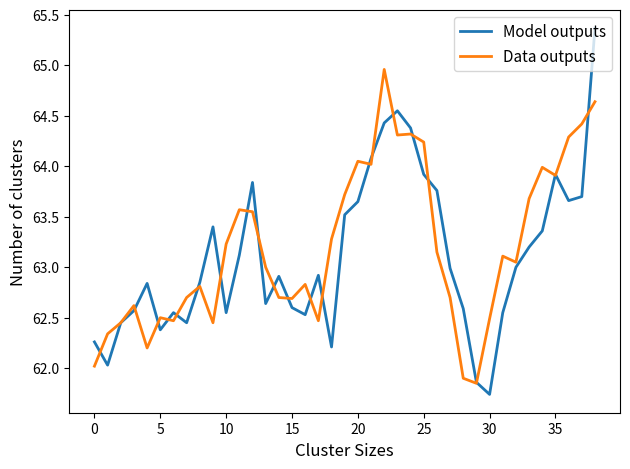

Rank the series by their average value, from lowest to highest.

Model outputs, Data outputs